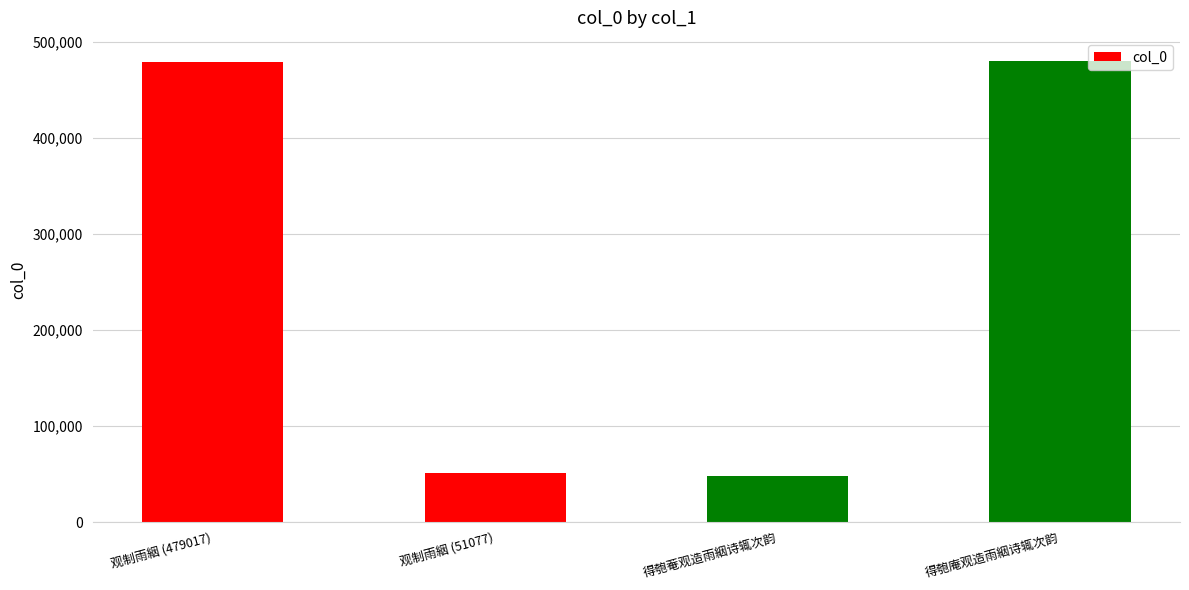

At which label is the value closest to 264345?

观制雨絪 (51077)